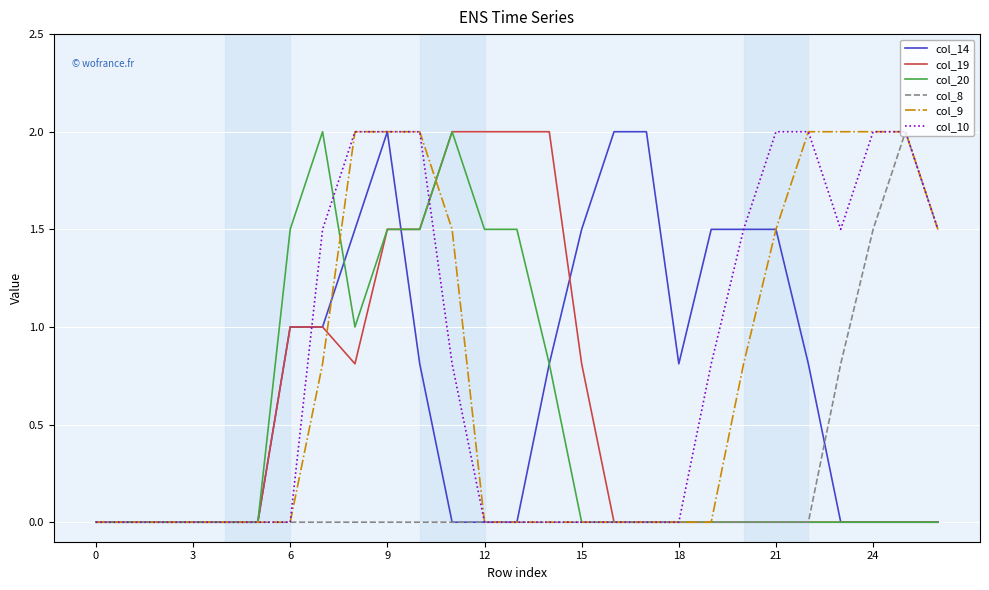

In col_14, how many points are higher than both neighbors (excluding endpoints)?

1